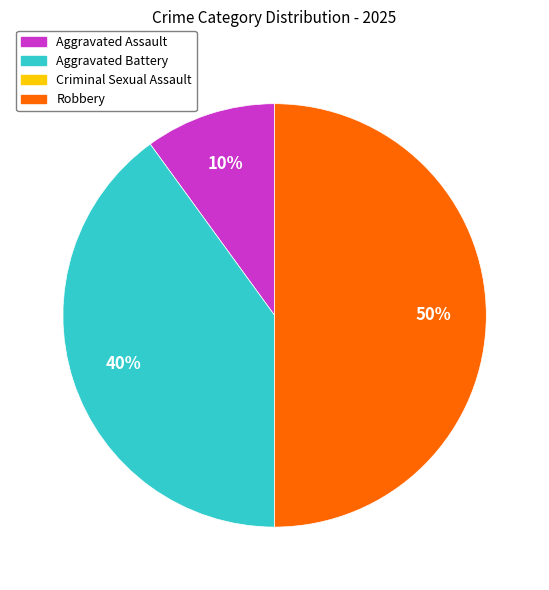

How many slices are in this pie chart?

3